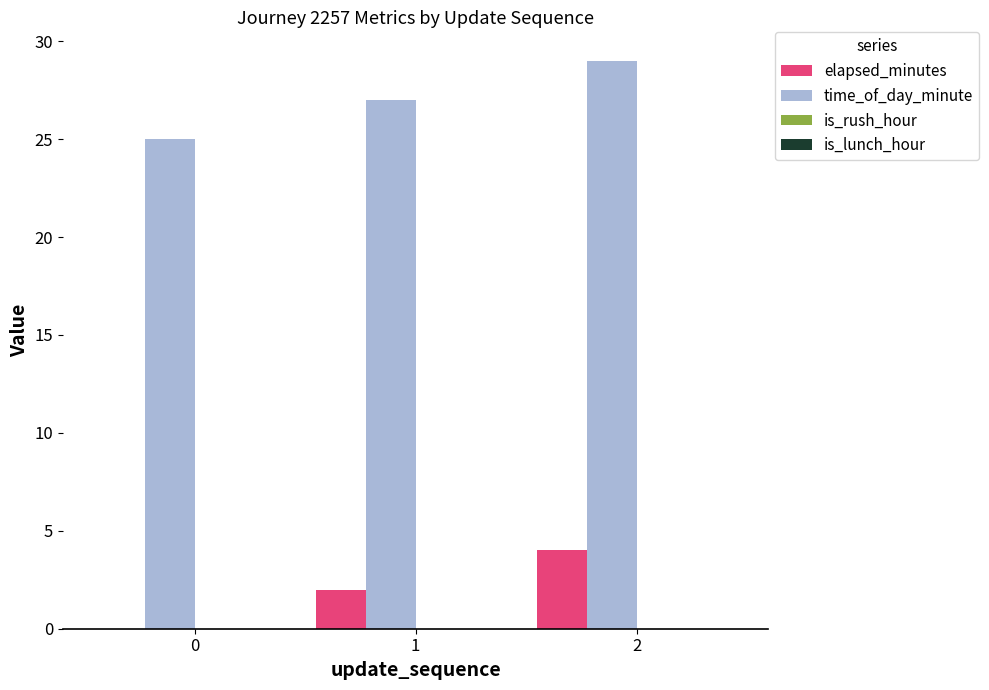

Reading left to right, transcribe all the data shown in this chart.

elapsed_minutes: 0=0	1=2	2=4
time_of_day_minute: 0=25	1=27	2=29